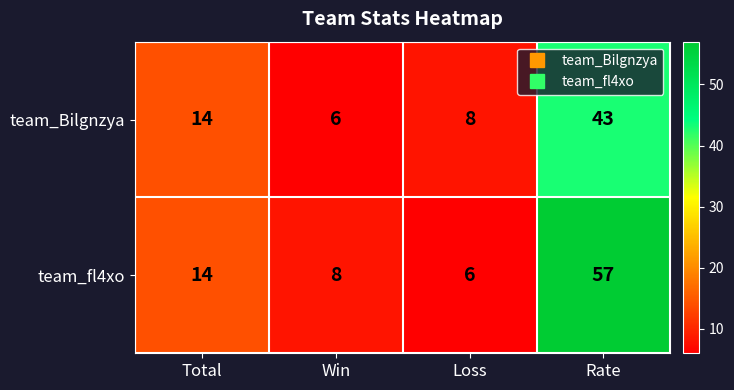

What is the total value across all series at Total?

28